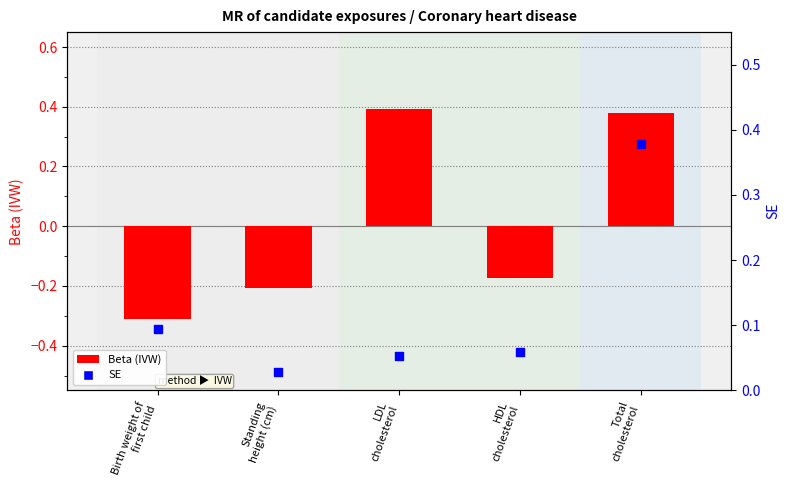

Which series has the widest spread of Y values?

Beta (IVW)